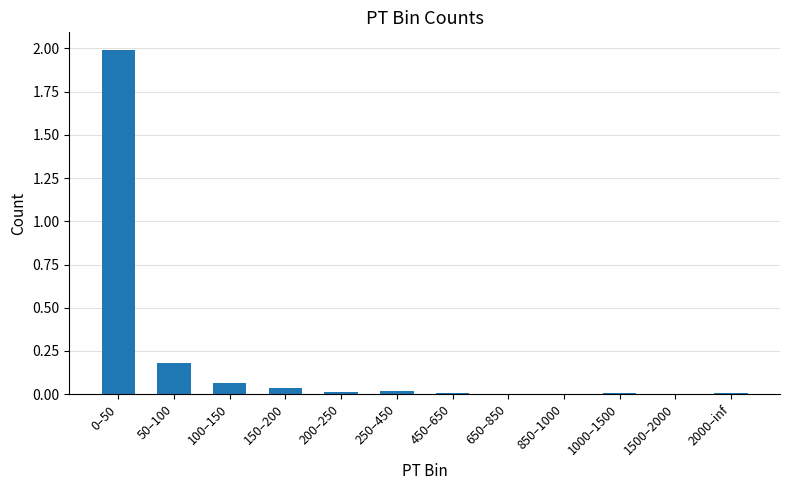

The value at 2000–inf is 0.0. True or false?

True